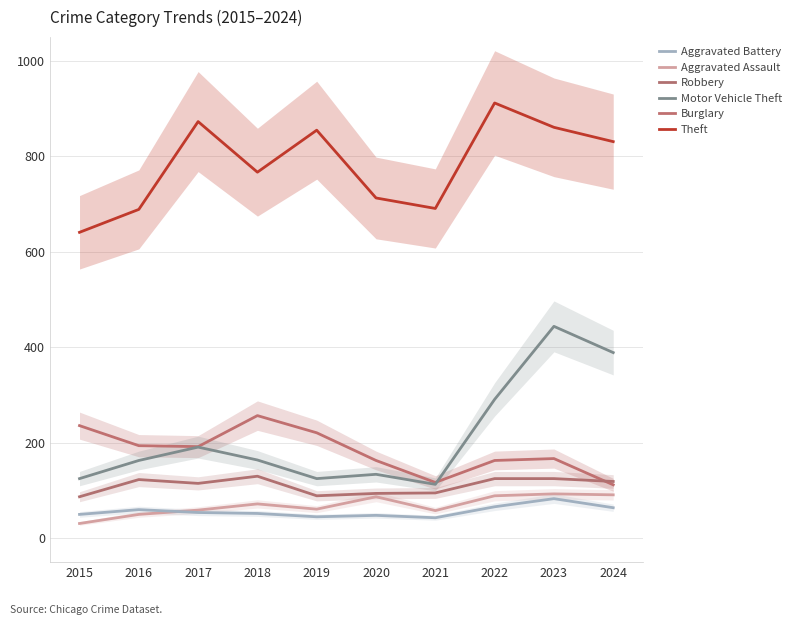

Reading left to right, list all the values displayed in this chart.

Theft: 2015=641	2016=689	2017=873	2018=767	2019=855	2020=713	2021=691	2022=912	2023=861	2024=831
Burglary: 2015=236	2016=194	2017=192	2018=257	2019=221	2020=163	2021=117	2022=163	2023=167	2024=112
Motor Vehicle Theft: 2015=125	2016=163	2017=191	2018=164	2019=125	2020=134	2021=113	2022=291	2023=444	2024=389
Robbery: 2015=87	2016=123	2017=115	2018=130	2019=89	2020=94	2021=95	2022=125	2023=125	2024=119
Aggravated Assault: 2015=31	2016=50	2017=59	2018=72	2019=61	2020=87	2021=58	2022=89	2023=93	2024=91
Aggravated Battery: 2015=50	2016=60	2017=54	2018=52	2019=45	2020=48	2021=43	2022=66	2023=83	2024=64